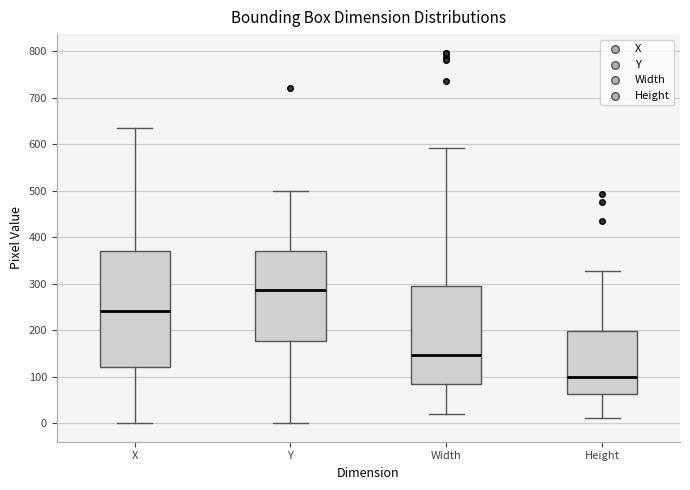

Which box is the tallest, from its lower edge to its upper edge?

X